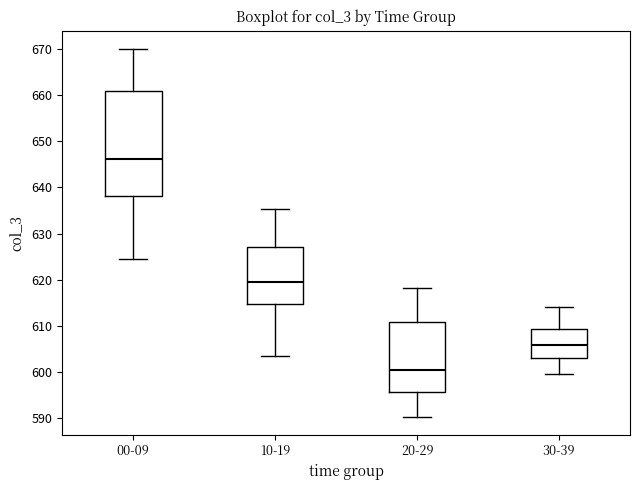

Where is the lower edge of the box for 30-39 on the y-axis? The values are not printed on the chart, so give them approximately, as read against the axis.

603